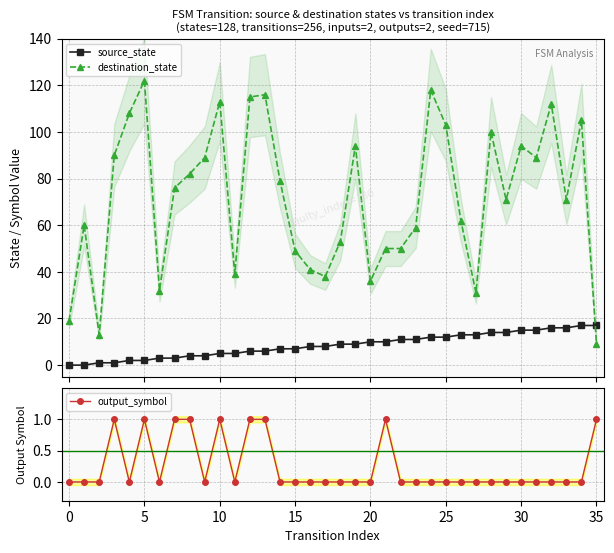

What are all the series names shown in the legend?

source_state, destination_state, output_symbol